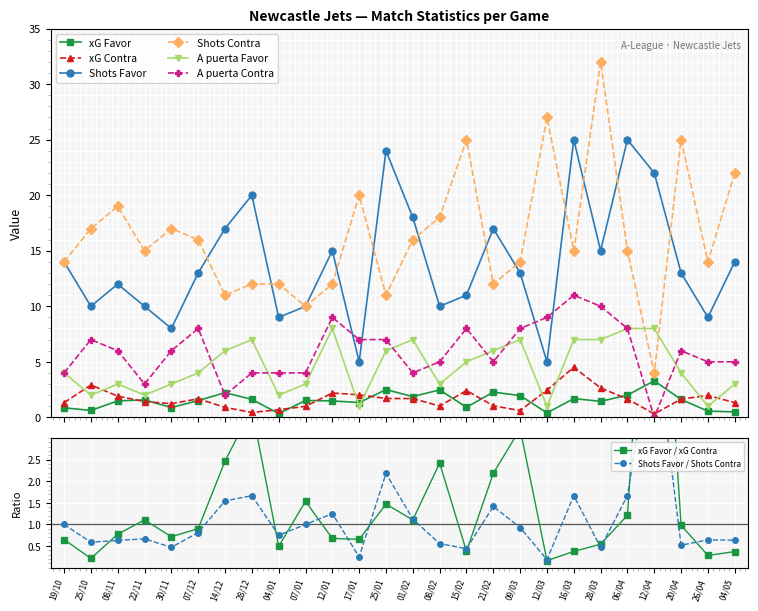

What position from the right is 21/02?

10